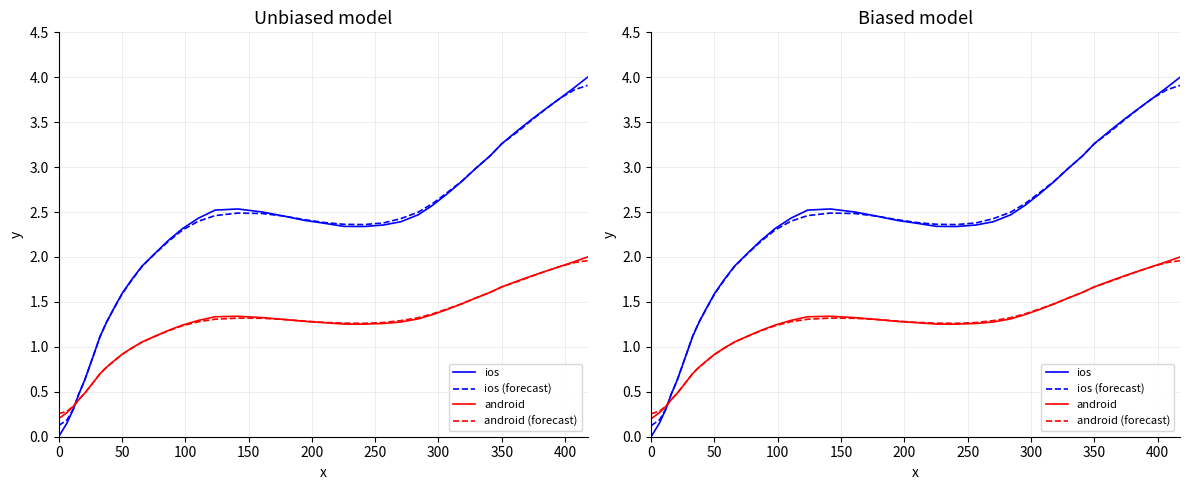

Reading right to left, list all the values displayed in this chart.

ios: 4.0	3.9	3.8	3.7	3.5	3.4	3.3	3.1	3.0	2.8	2.7	2.6	2.5	2.4	2.4	2.3	2.3	2.4	2.4	2.5	2.5	2.5	2.5	2.4	2.3	2.2	2.0	1.9	1.8	1.6	1.4	1.3	1.1	1.0	0.8	0.6	0.5	0.3	0.2	0.0
ios (forecast): 3.9	3.9	3.8	3.7	3.5	3.4	3.3	3.1	3.0	2.8	2.7	2.6	2.5	2.4	2.4	2.4	2.4	2.4	2.4	2.5	2.5	2.5	2.5	2.4	2.3	2.2	2.0	1.9	1.7	1.6	1.4	1.3	1.1	1.0	0.8	0.6	0.5	0.3	0.2	0.1
android: 2.0	1.9	1.9	1.8	1.8	1.7	1.7	1.6	1.5	1.5	1.4	1.4	1.3	1.3	1.3	1.3	1.3	1.3	1.3	1.3	1.3	1.3	1.3	1.3	1.2	1.2	1.1	1.1	1.0	0.9	0.8	0.8	0.7	0.6	0.6	0.5	0.4	0.3	0.3	0.2
android (forecast): 2.0	1.9	1.9	1.8	1.8	1.7	1.7	1.6	1.5	1.5	1.4	1.4	1.3	1.3	1.3	1.3	1.3	1.3	1.3	1.3	1.3	1.3	1.3	1.3	1.2	1.2	1.1	1.1	1.0	0.9	0.8	0.8	0.7	0.6	0.6	0.5	0.4	0.3	0.3	0.3